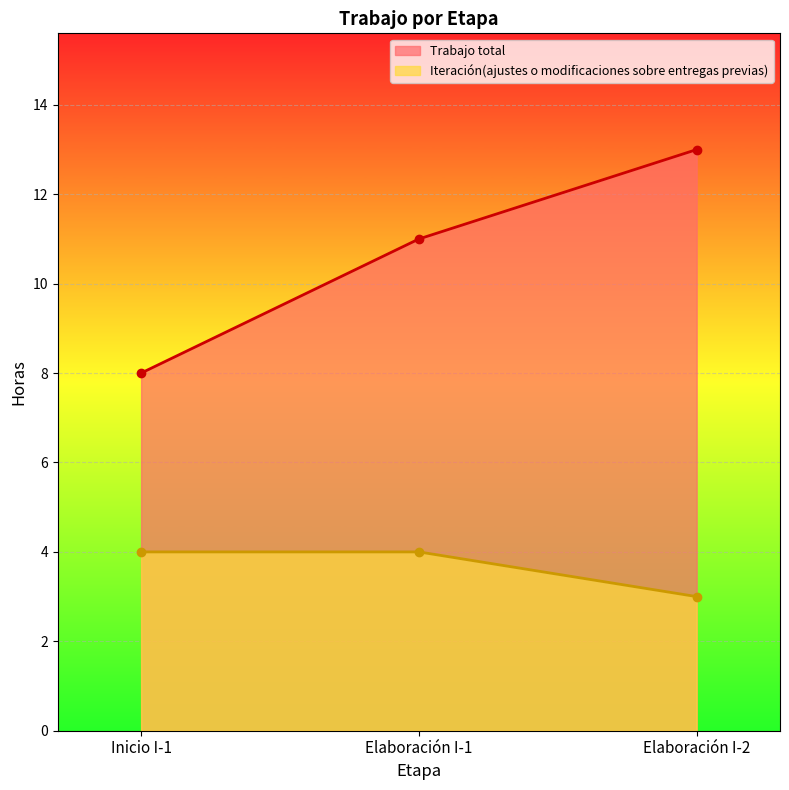

What is the sum of all Trabajo total values?

32